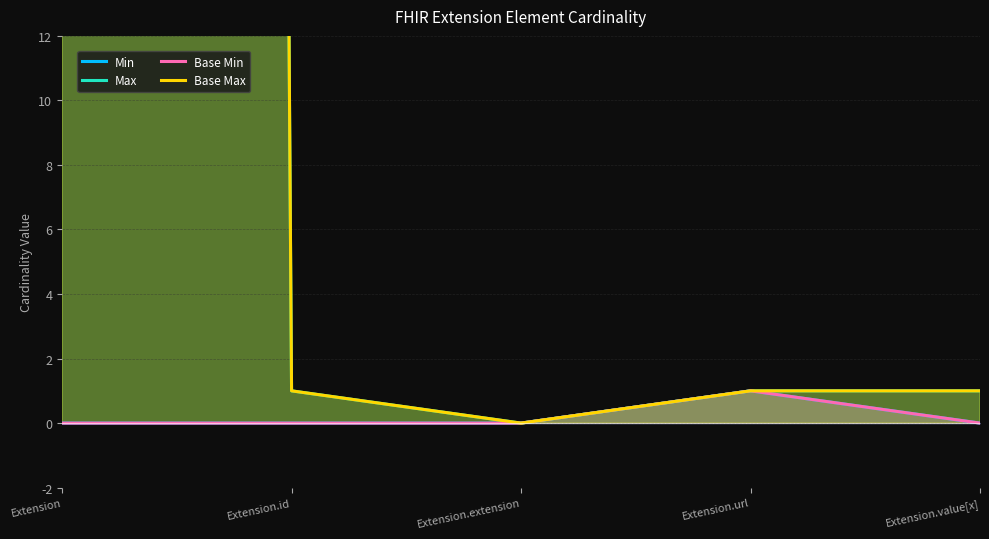

How many Base Min values are between 0 and 1?

5